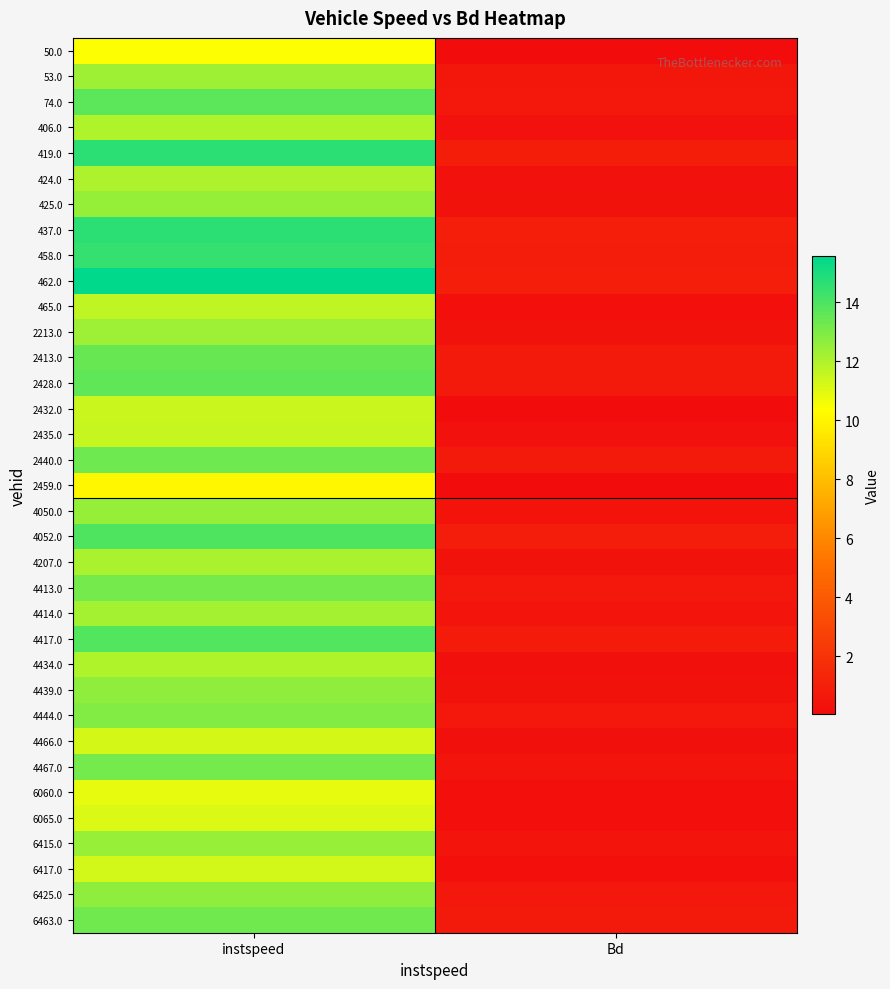

What is the spread (max minus min) of values at instspeed?

5.4